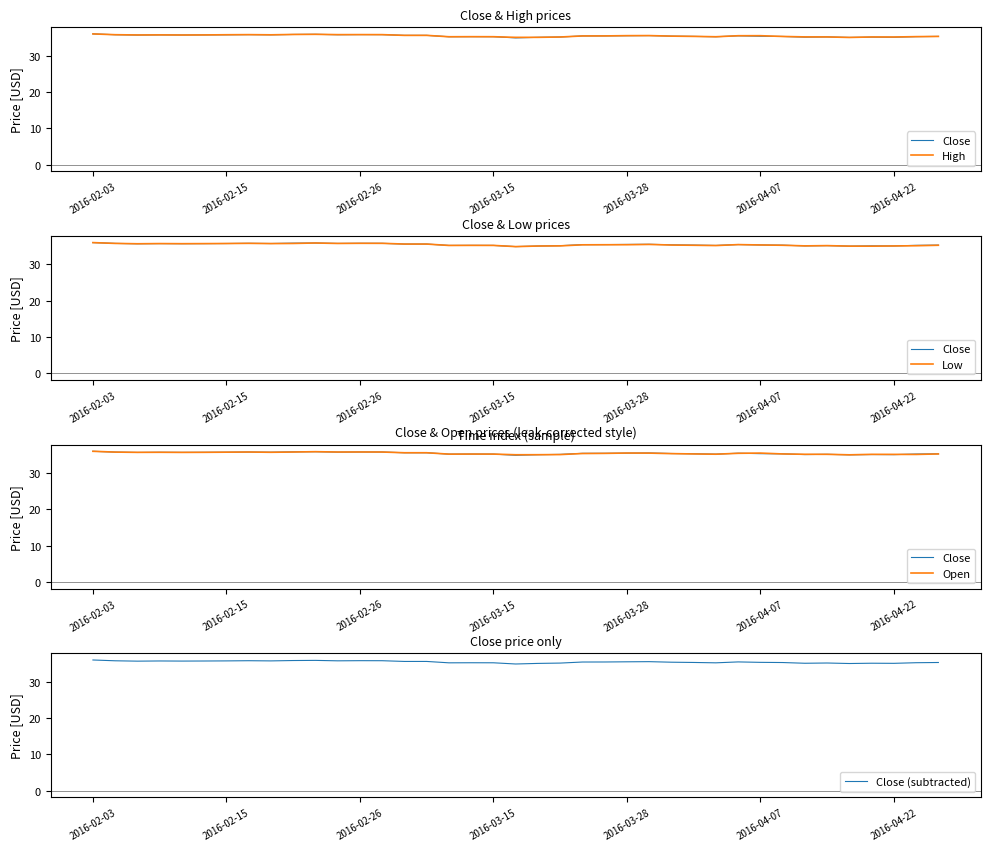

What is the lowest value of the Close (subtracted) series?

34.9